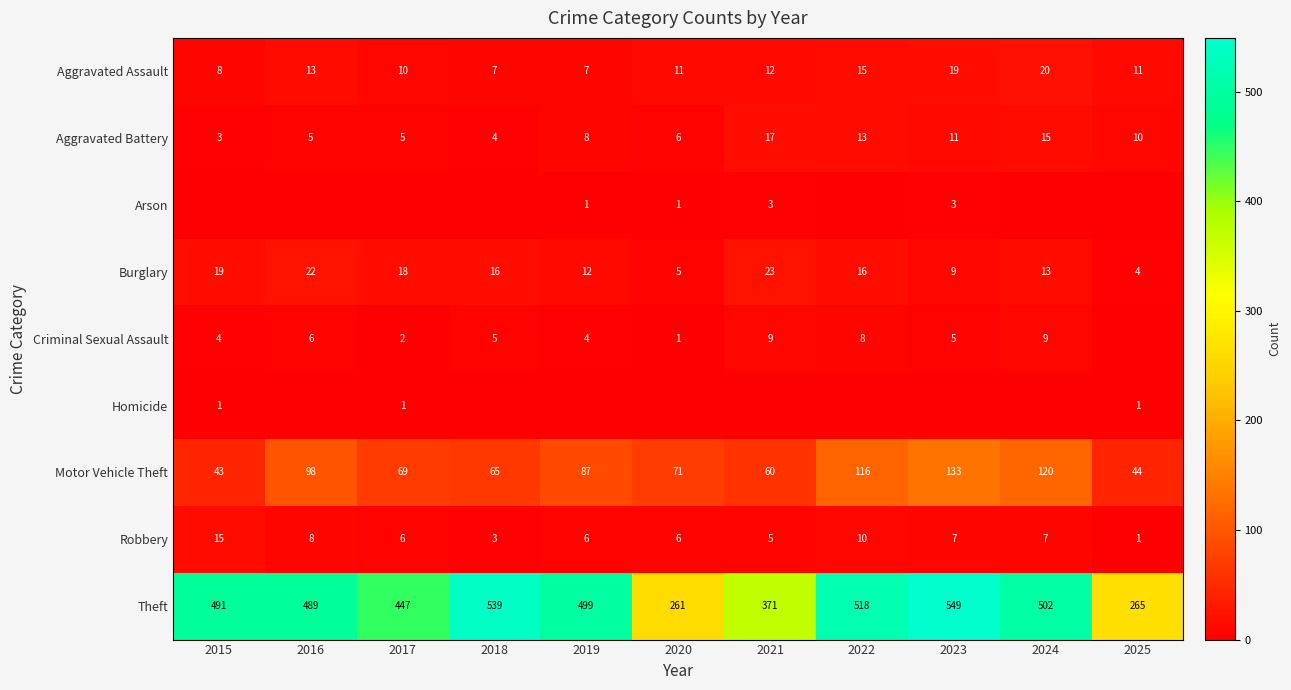

What is the difference between the maximum and minimum values in the Motor Vehicle Theft series?

90